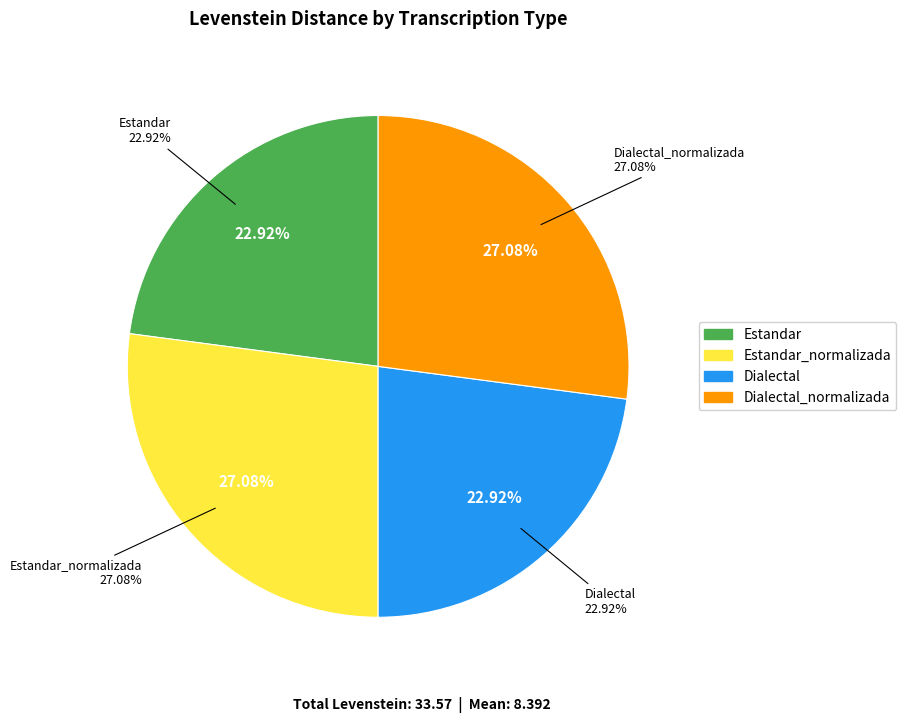

Is Dialectal the majority of the pie?

No